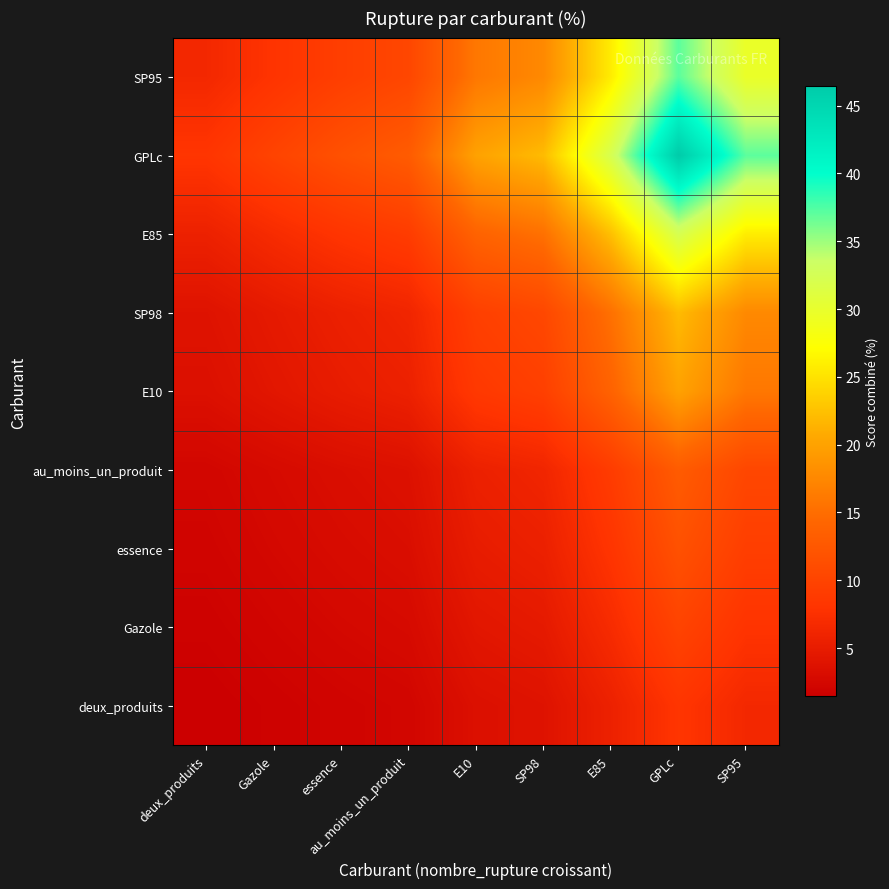

At which category is the sum across all series the highest?

GPLc